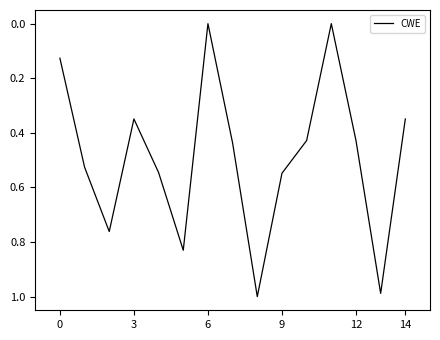

How many data points are above 0?

13